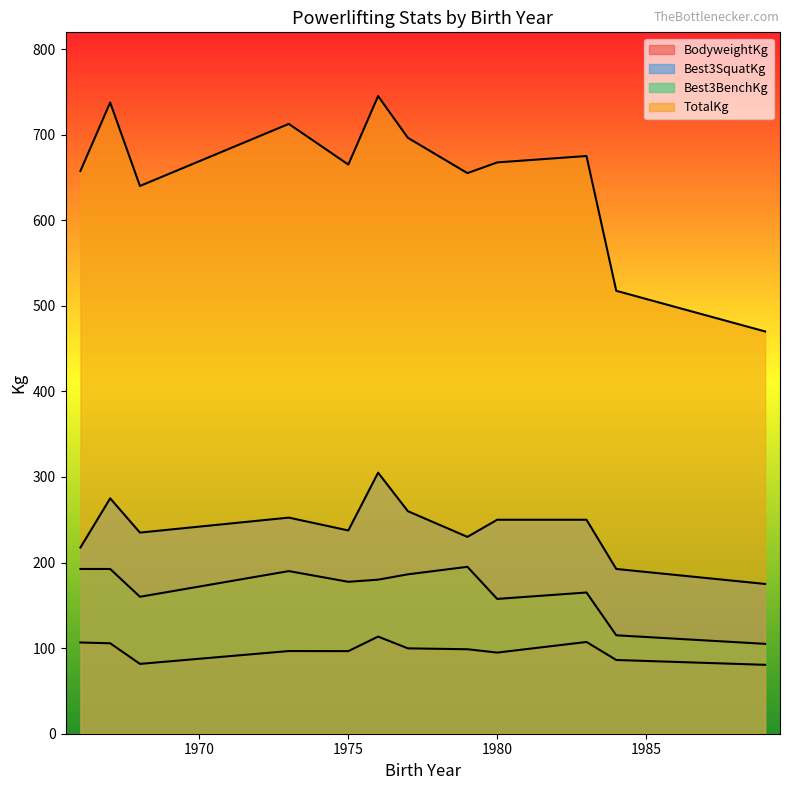

What is the lowest value of the Best3BenchKg series?

105.0